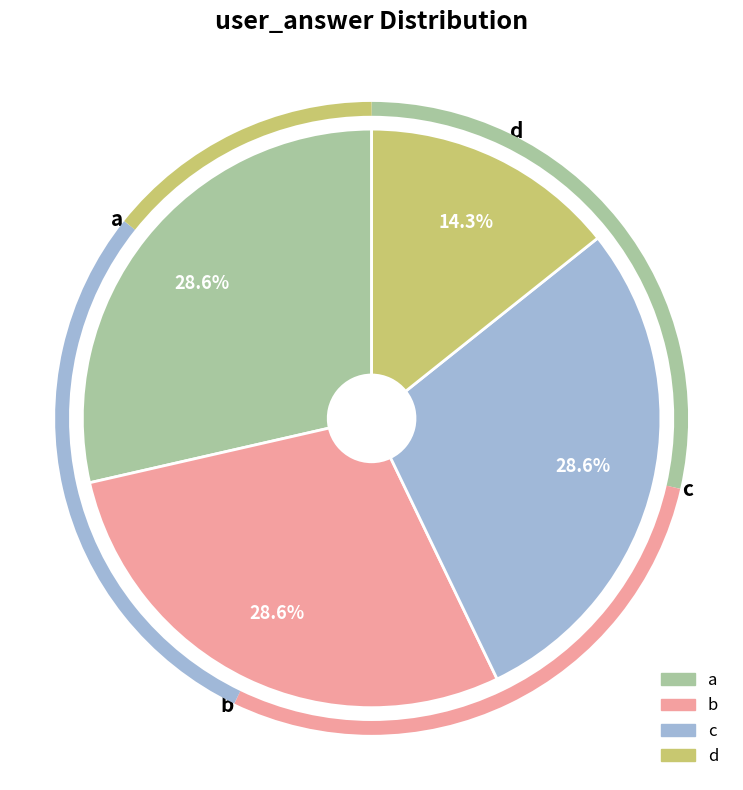

To the nearest percent, what is the difference between the largest and smallest slice percentages?

14%